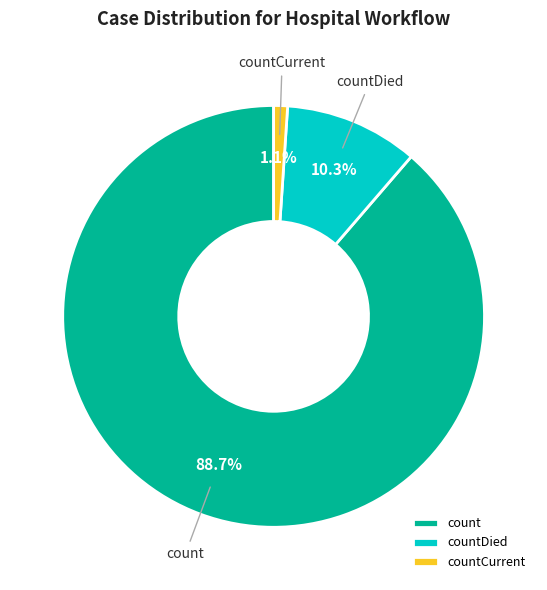

Which has a higher value, countDied or countCurrent?

countDied